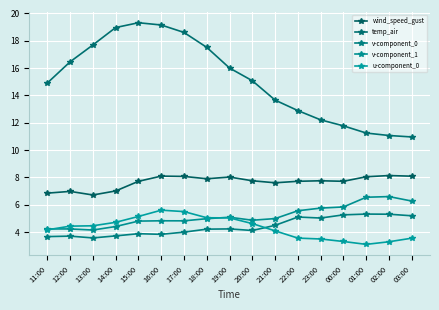

How many categories are shown in the chart?

17